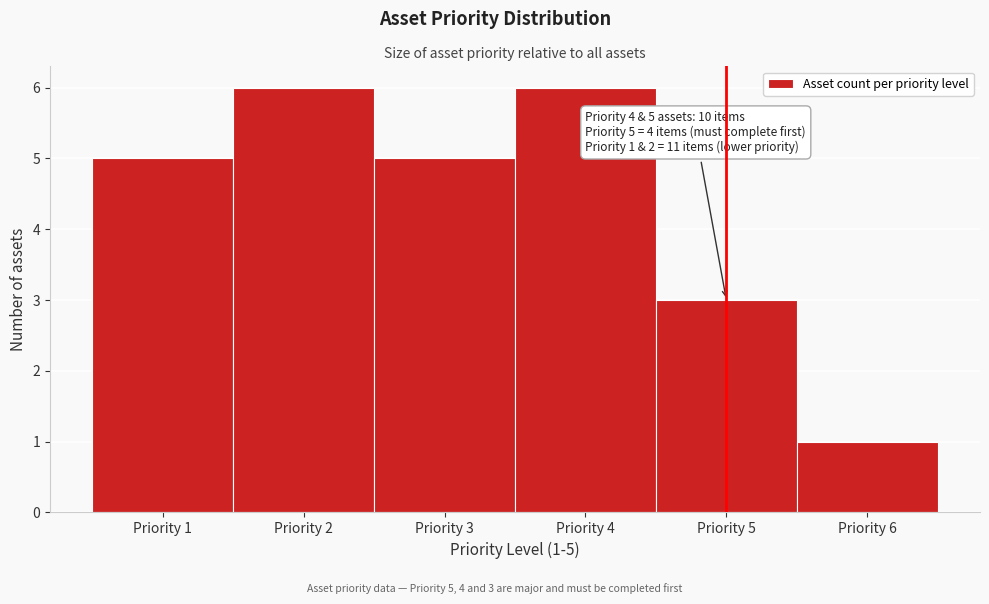

Reading left to right, list all the values displayed in this chart.

Priority 1=5	Priority 2=6	Priority 3=5	Priority 4=6	Priority 5=3	Priority 6=1